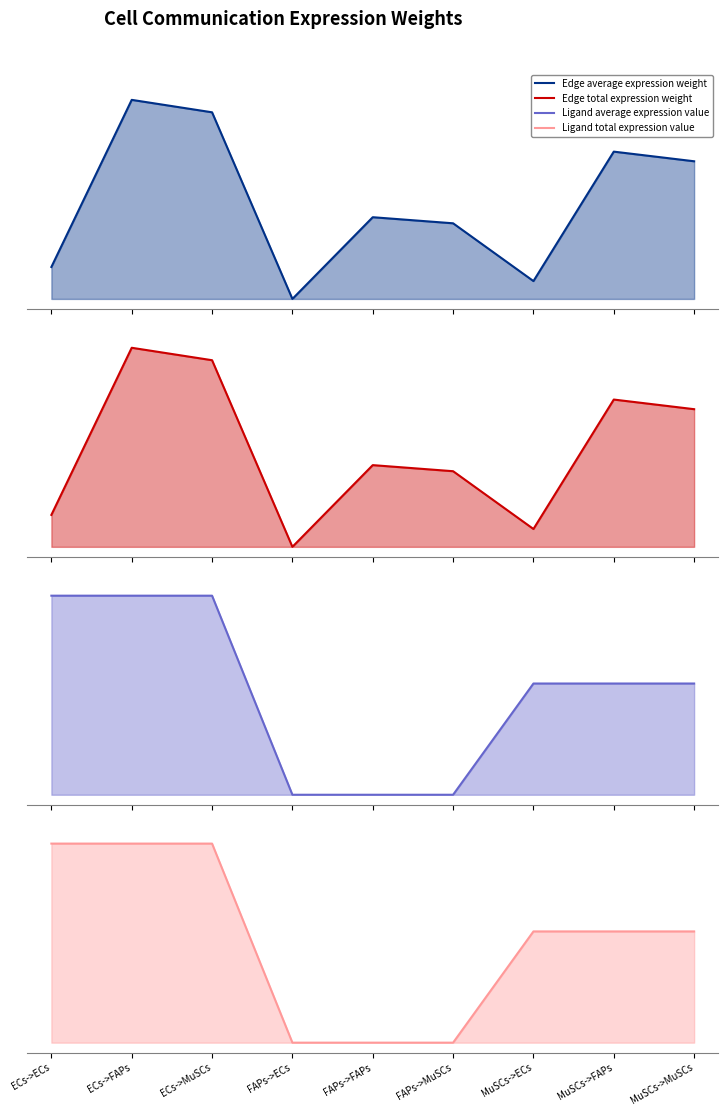

Which label corresponds to the smallest value in the chart?

FAPs->ECs